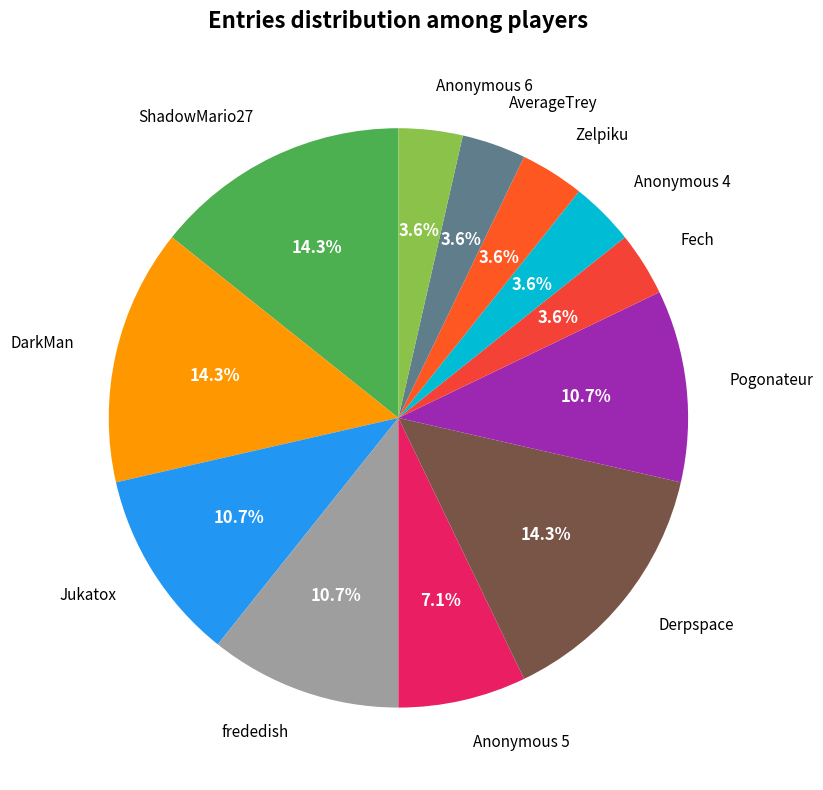

What percentage do Fech and frededish together represent?

14.3%